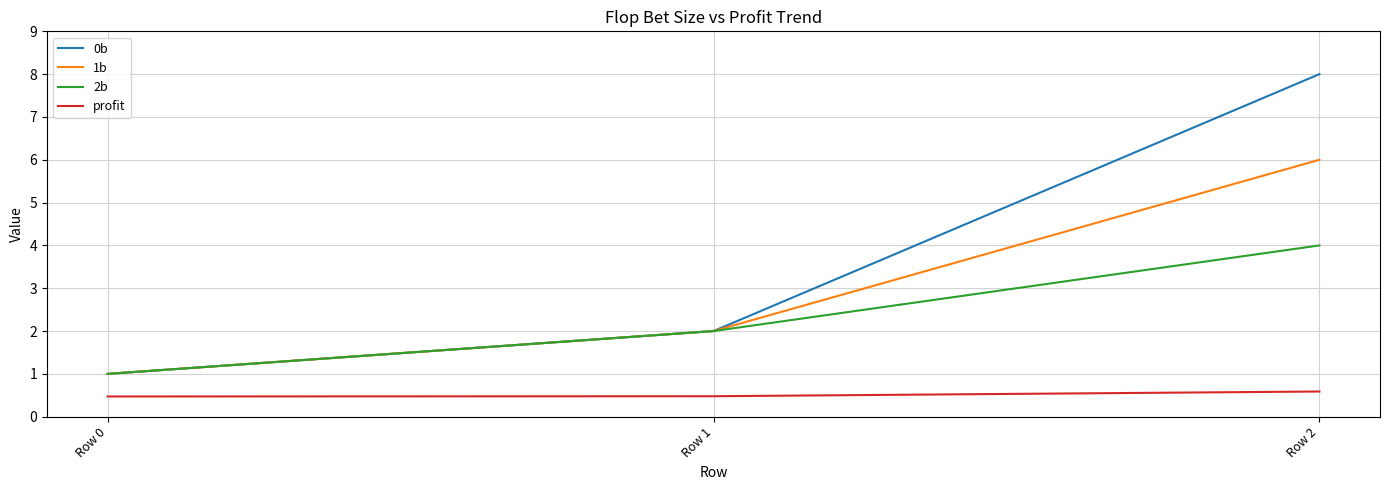

Reading left to right, transcribe all the data shown in this chart.

0b: 1.0	2.0	8.0
1b: 1.0	2.0	6.0
2b: 1.0	2.0	4.0
profit: 0.5	0.5	0.6